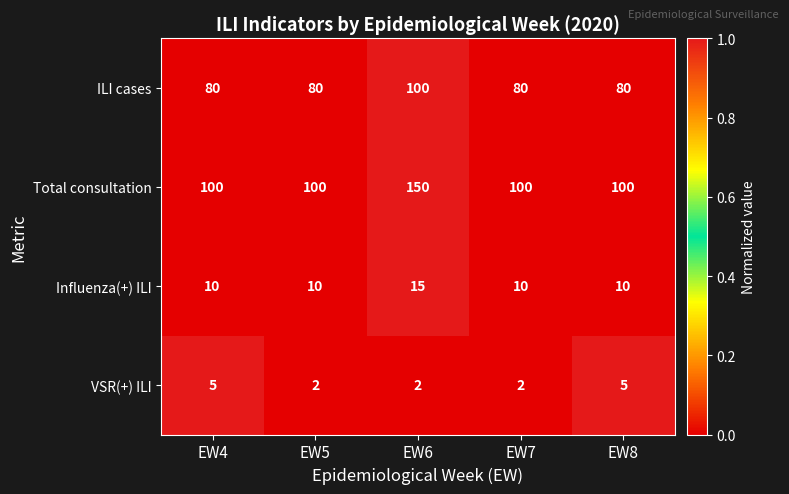

What is the lowest value of the Influenza(+) ILI series?

10